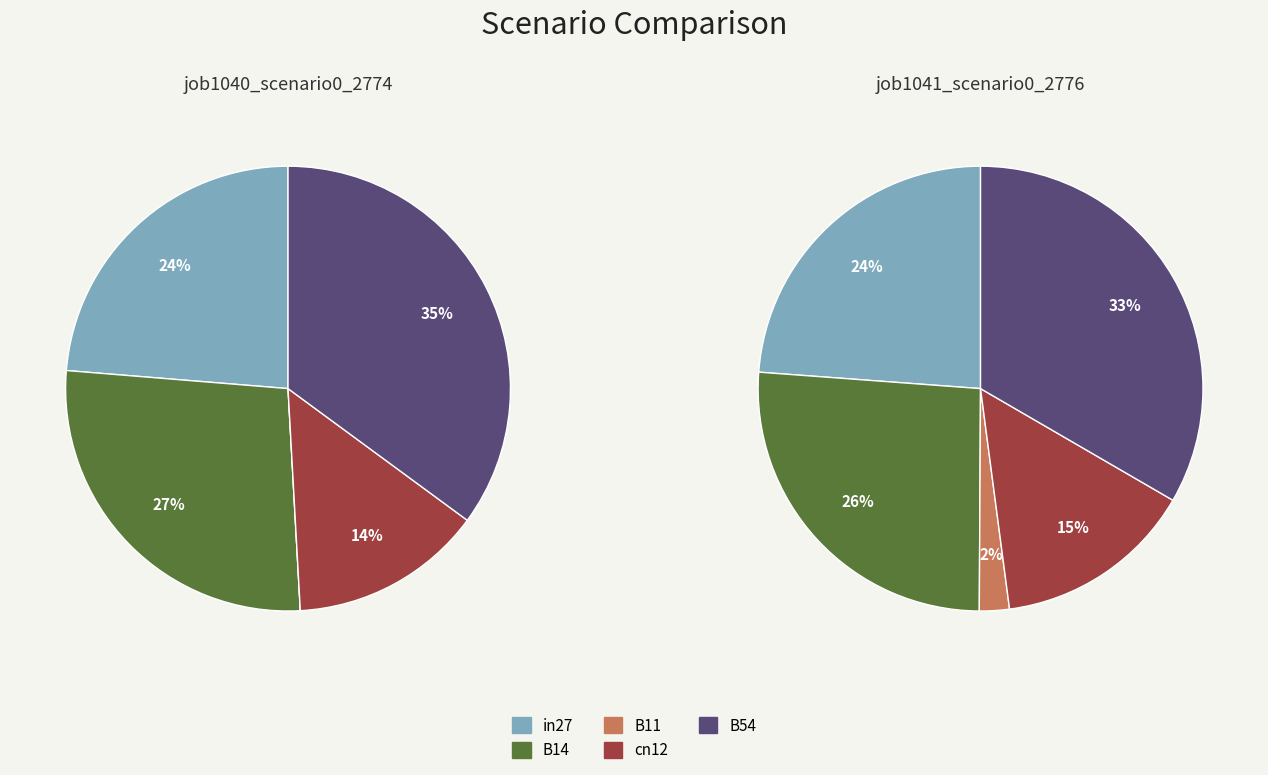

Rank the series by their maximum value, from highest to lowest.

job1040_scenario0_2774, job1041_scenario0_2776